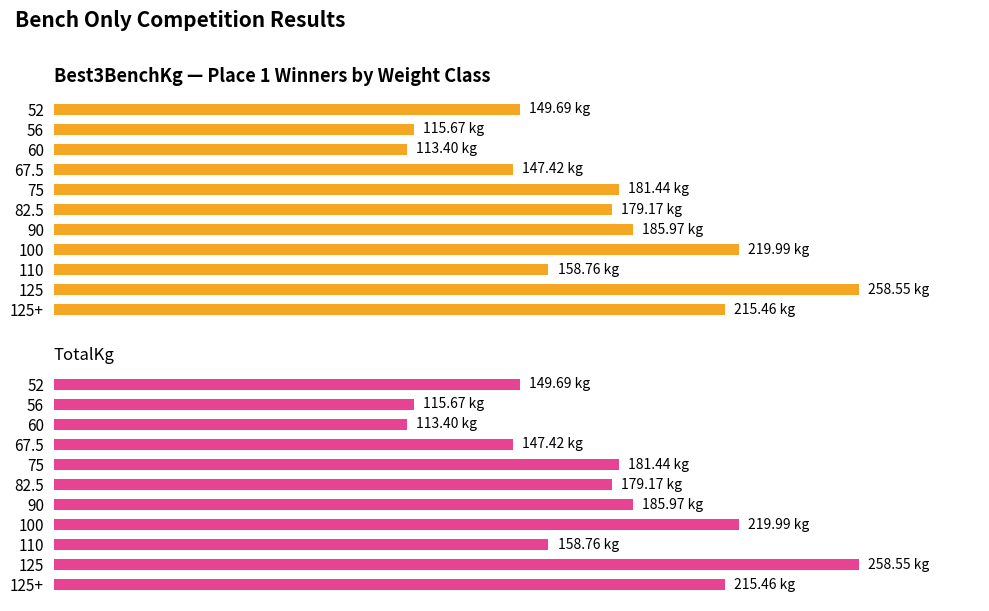

How many data points in TotalKg are less than 179?

5